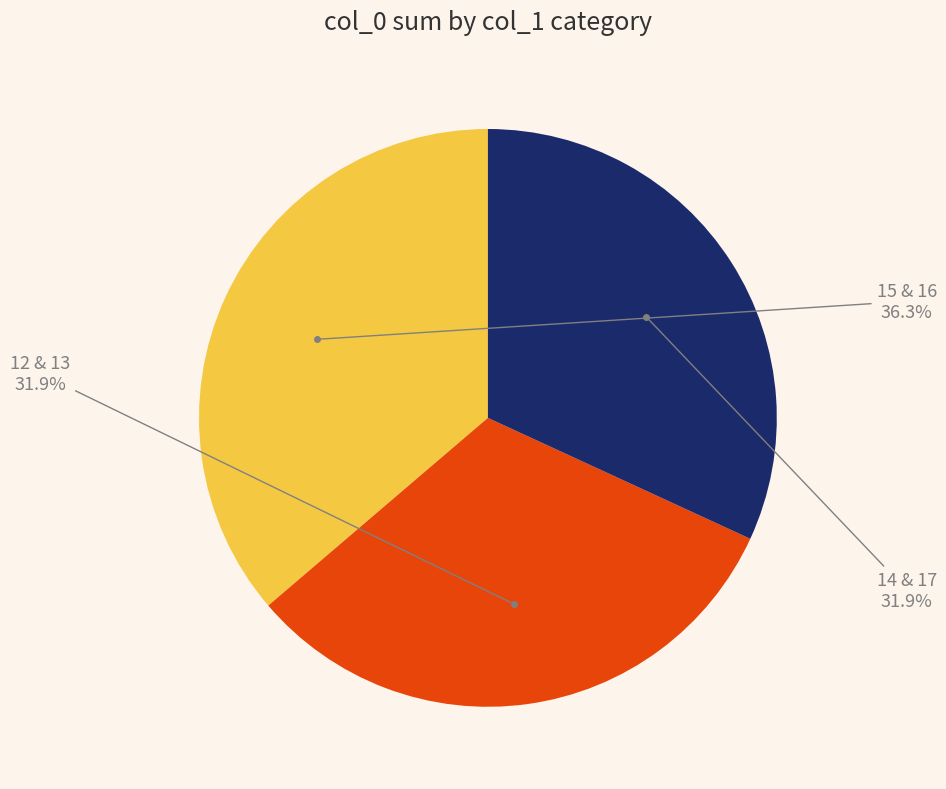

Is there a majority slice in this chart?

No